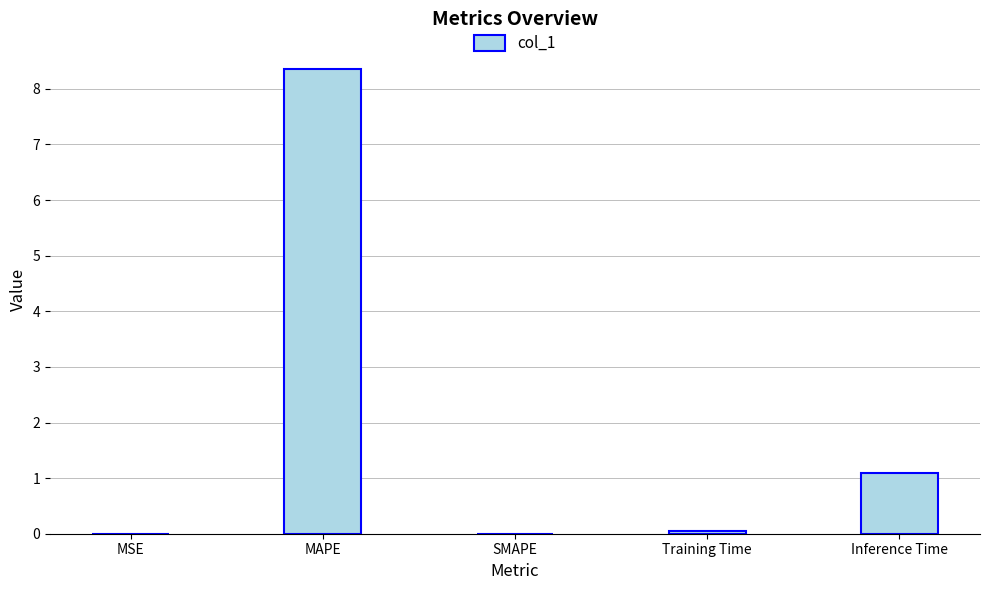

What is the change in value from SMAPE to Inference Time?

+1.1